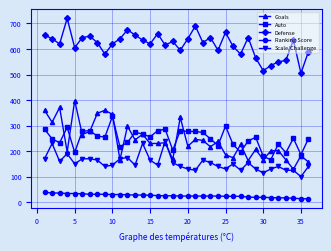

What is the maximum value shown in the chart?

720